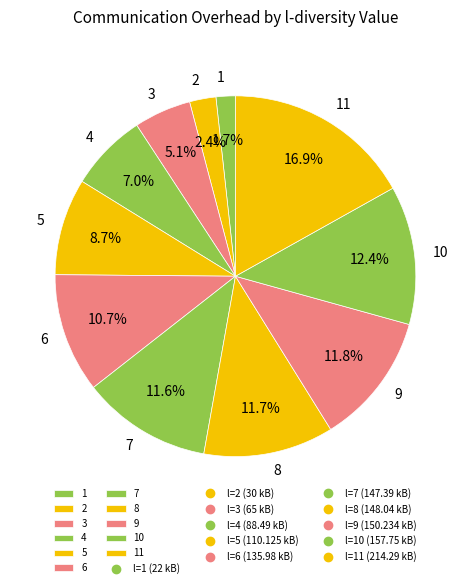

Is 9 the majority of the pie?

No